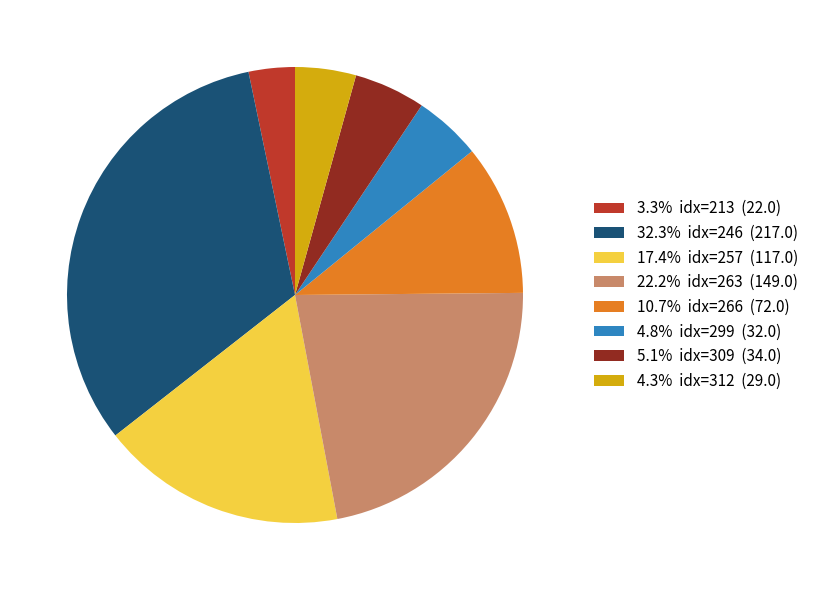

Approximately how many times larger is the value at 10.7% idx=266 (72.0) compared to 17.4% idx=257 (117.0)?

0.6